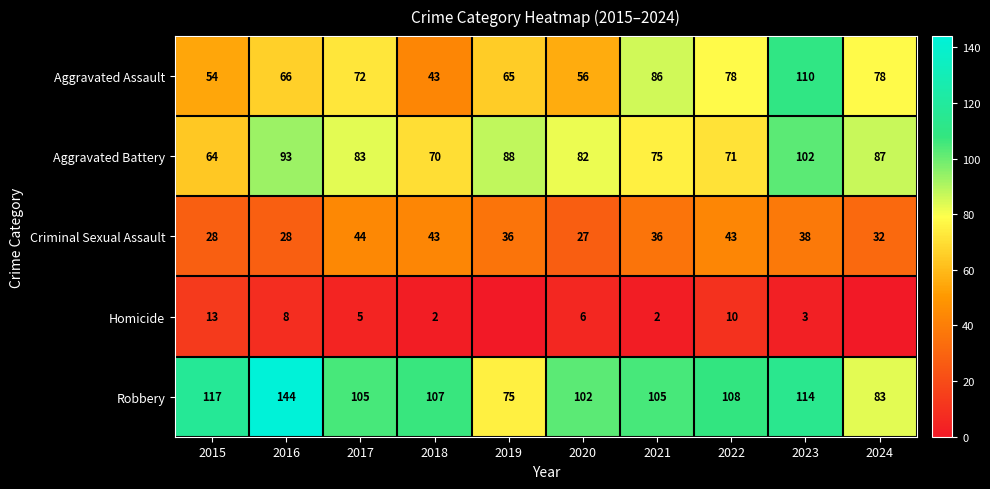

Which series has the widest spread of values?

Robbery